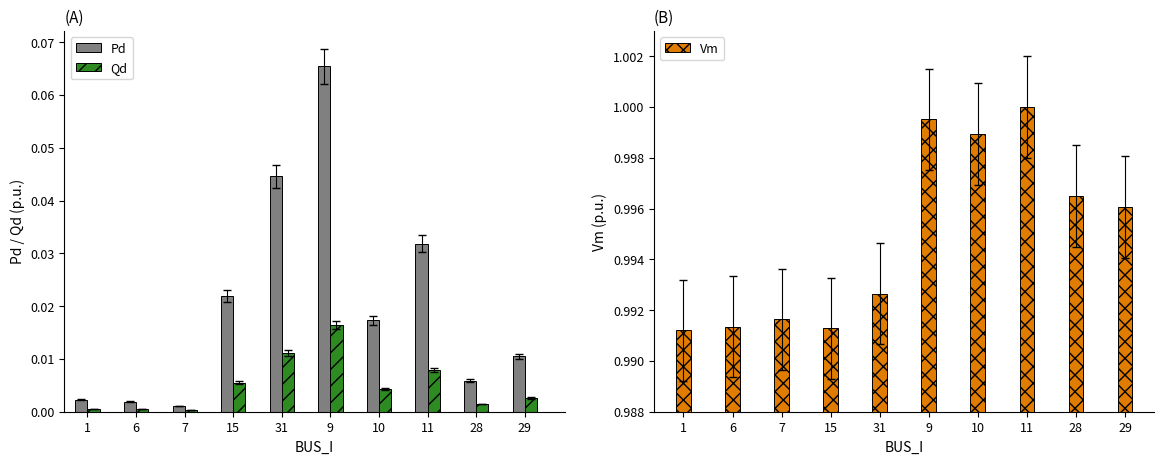

True or false: Vm has a value of 1.0 at 10.

True